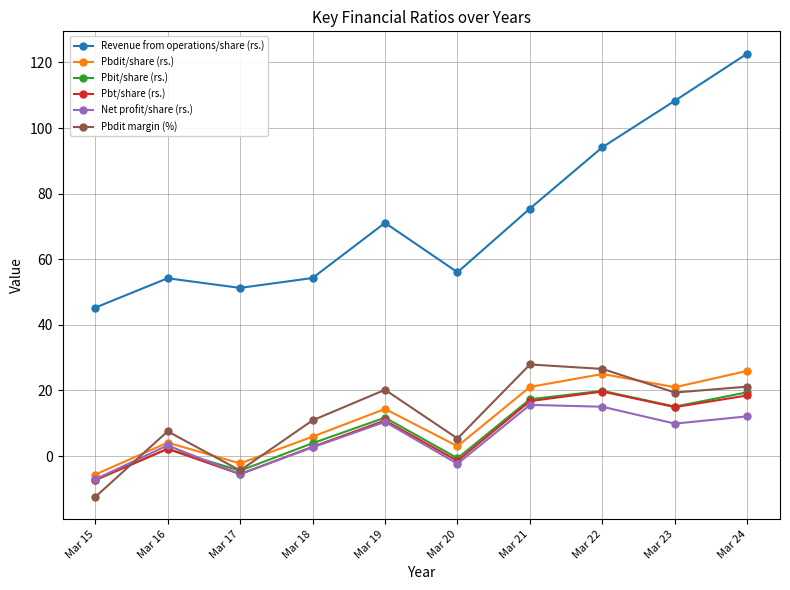

Does the chart have visible grid lines?

Yes